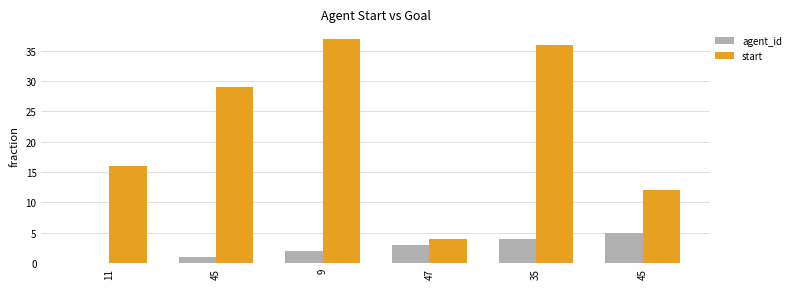

How many groups of bars are there?

6